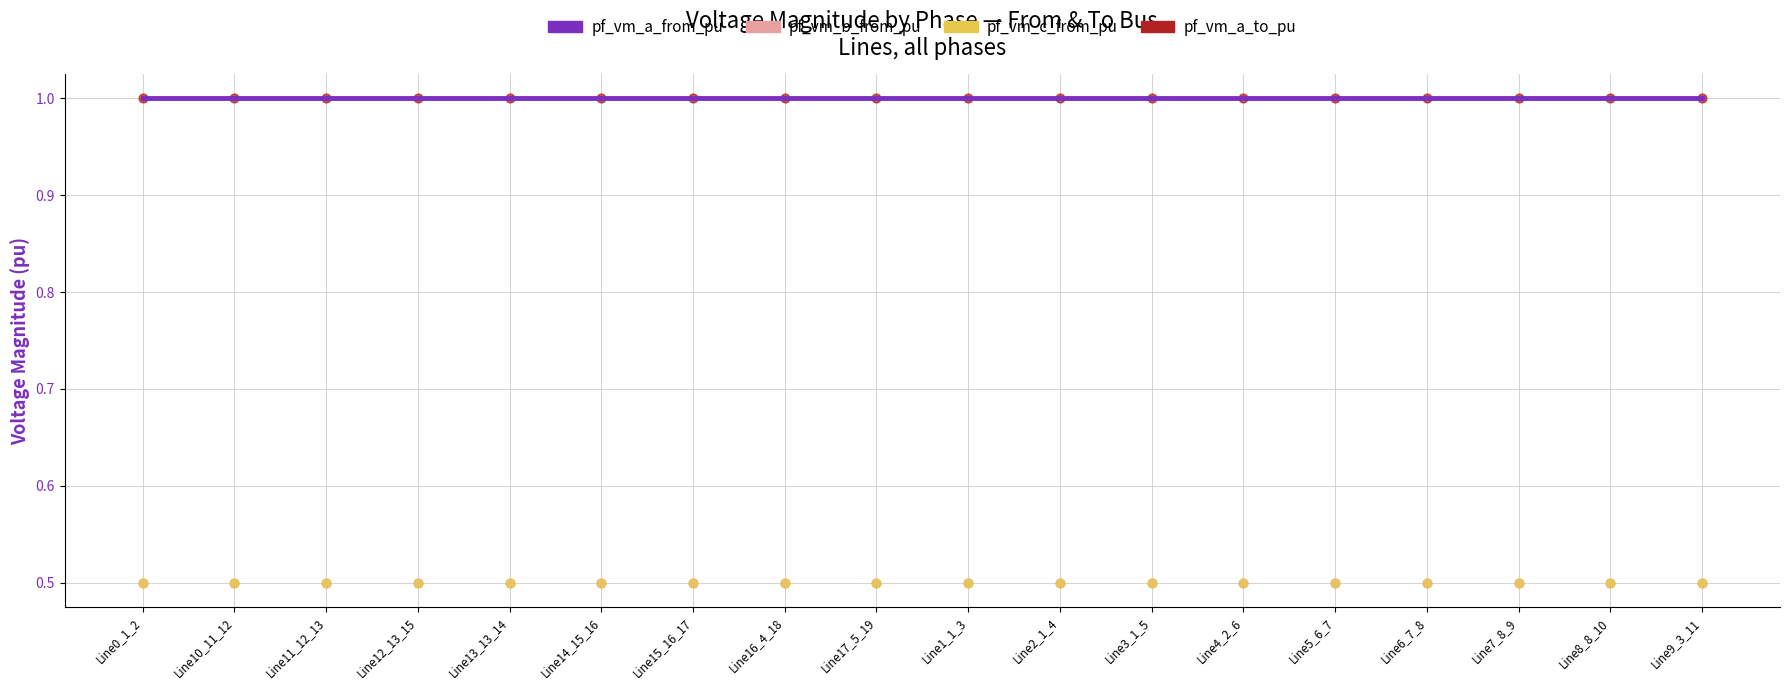

Which series contains the highest Y value?

pf_vm_a_from_pu